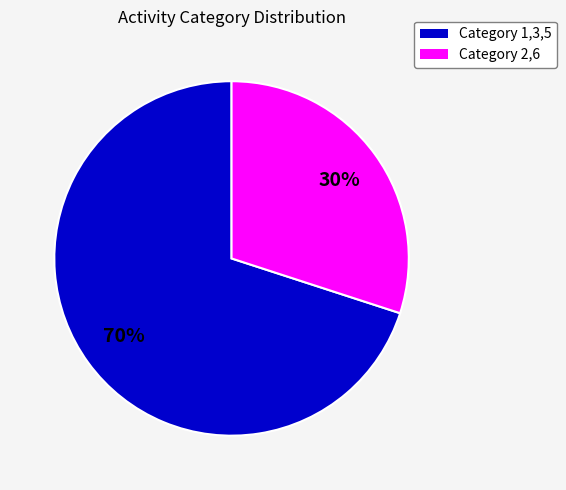

Is there any slice that represents more than half of the pie?

Yes